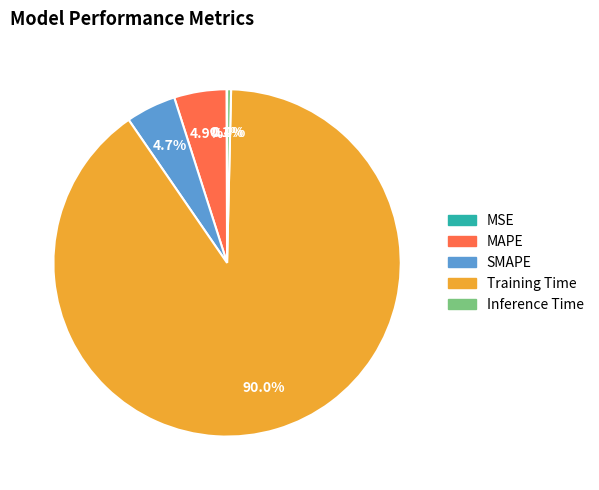

Do MAPE and Training Time together represent more than half of the pie?

Yes